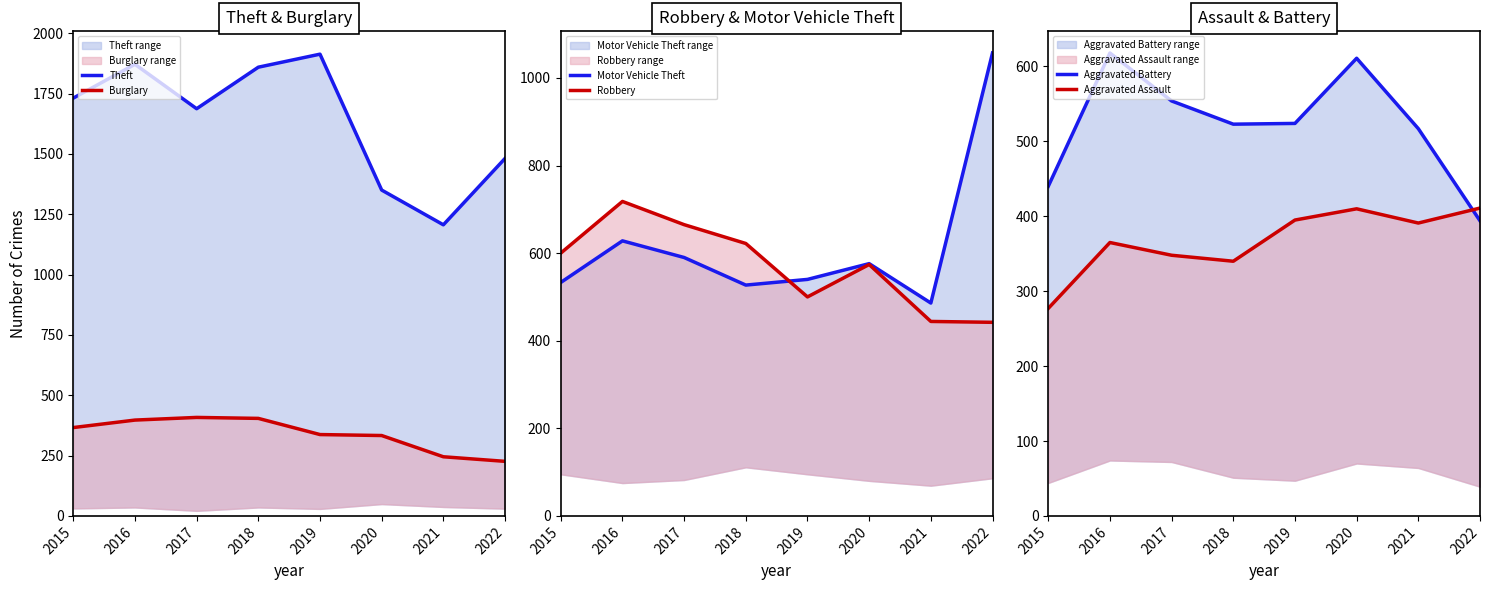

How many lines are shown in the chart?

6